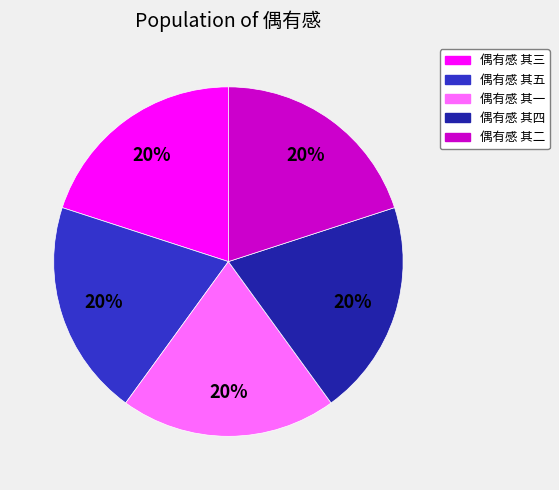

How many slices are in this pie chart?

5